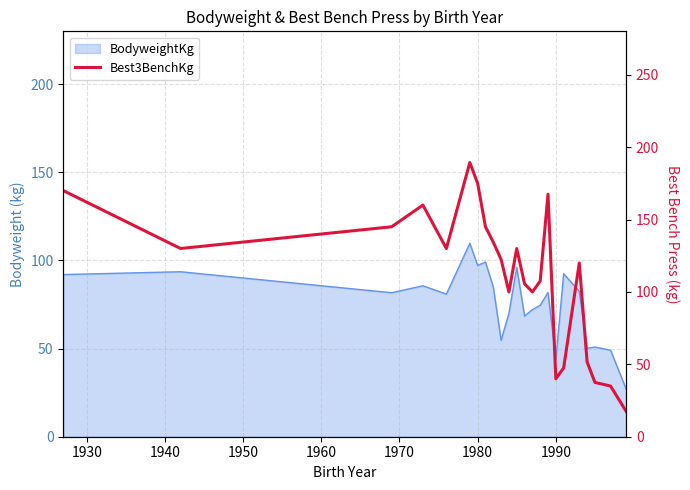

Reading right to left, what are all the values shown in this chart?

17.5	35.0	37.5	51.7	120.0	47.5	40.0	167.5	107.5	100.0	105.6	130.0	100.0	122.5	134.4	145.0	175.0	189.4	130.0	160.0	145.0	130.0	170.0